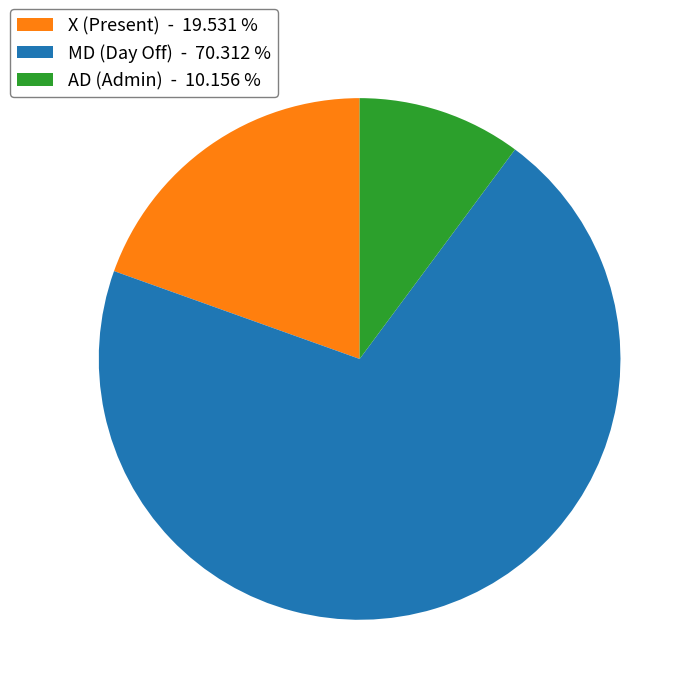

Combined, do AD (Admin) - 10.156 % and MD (Day Off) - 70.312 % account for over 50%?

Yes